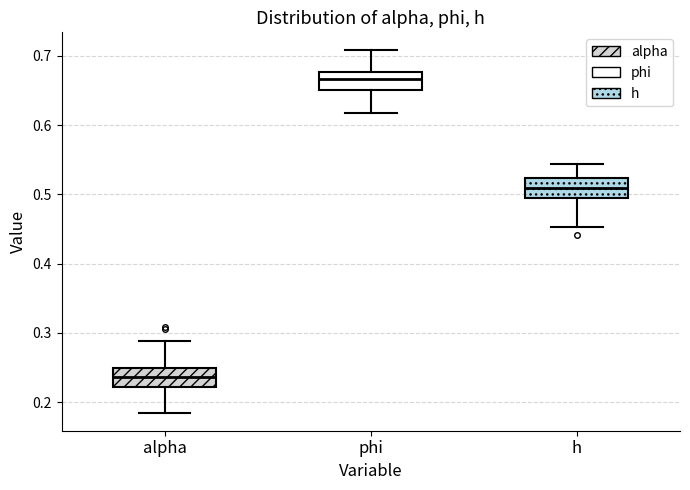

Reading left to right, read every box against the y-axis: the position of its median line, the range the box covers, and the ends of its whiskers. The values are not printed on the chart, so give them approximately, as read against the axis.

alpha: median 0.24, box 0.22 to 0.25, whiskers 0.18 to 0.29
phi: median 0.67, box 0.65 to 0.68, whiskers 0.62 to 0.71
h: median 0.51, box 0.49 to 0.52, whiskers 0.45 to 0.54